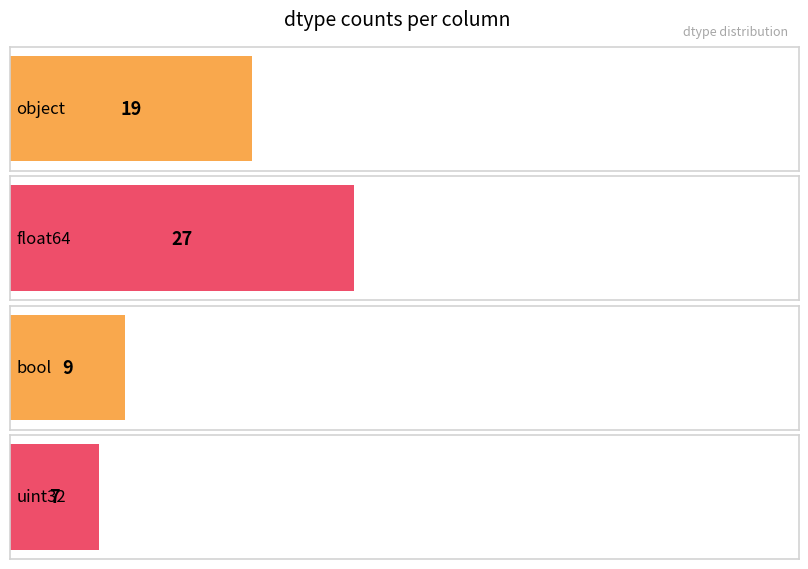

What is the sum of the values at uint32 and float64?

34